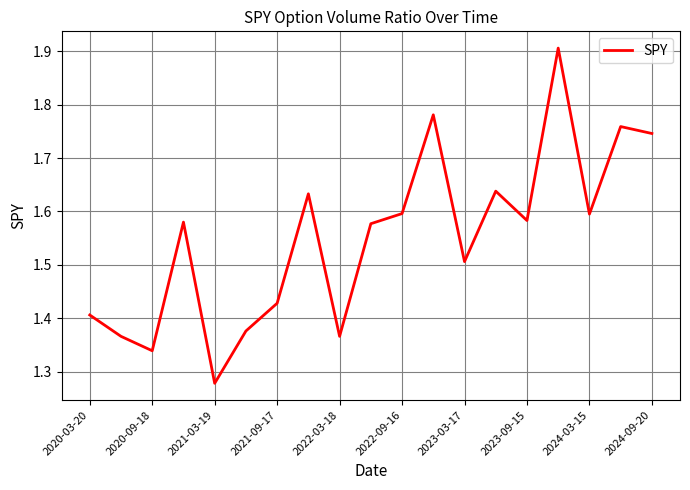

What is the difference between the maximum and minimum values?

0.6